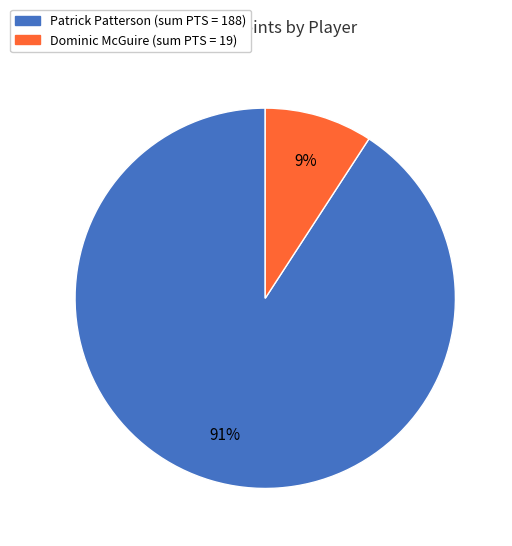

To the nearest percent, what is the average slice percentage?

50%